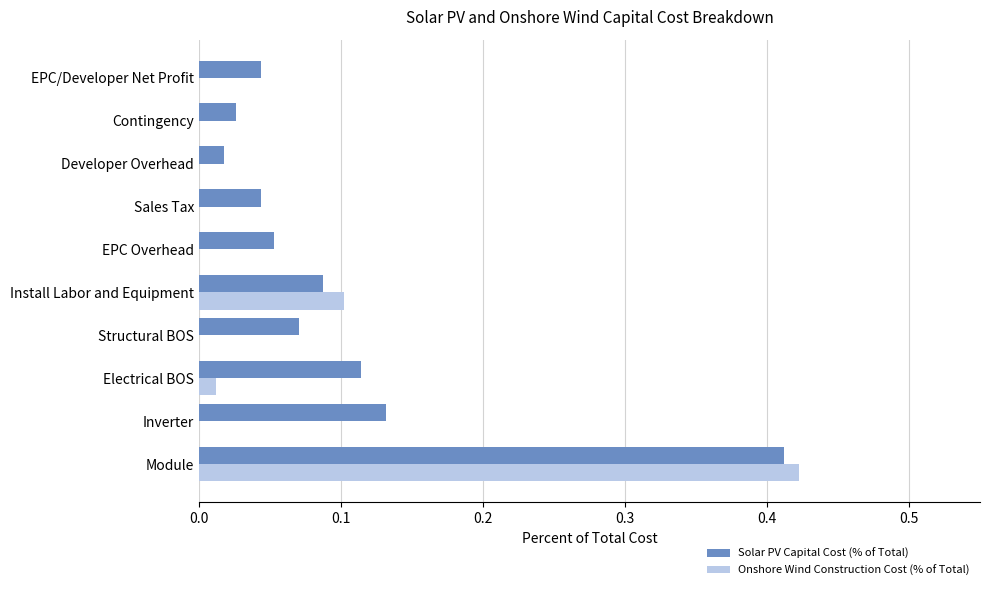

Is the value of Solar PV Capital Cost (% of Total) at Inverter greater than the value of Onshore Wind Construction Cost (% of Total) at Install Labor and Equipment?

Yes